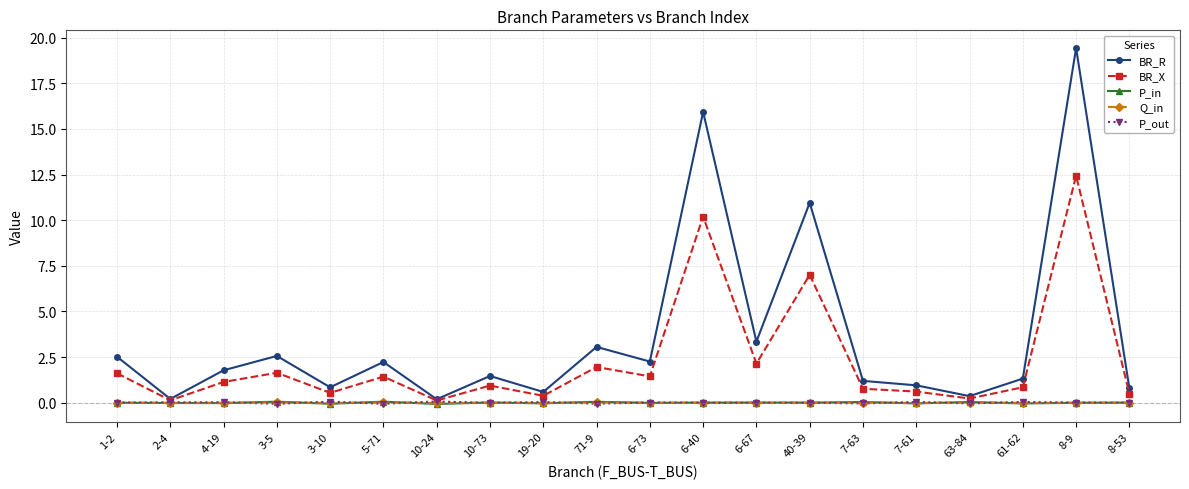

At which label is BR_R closest to 9?

40-39